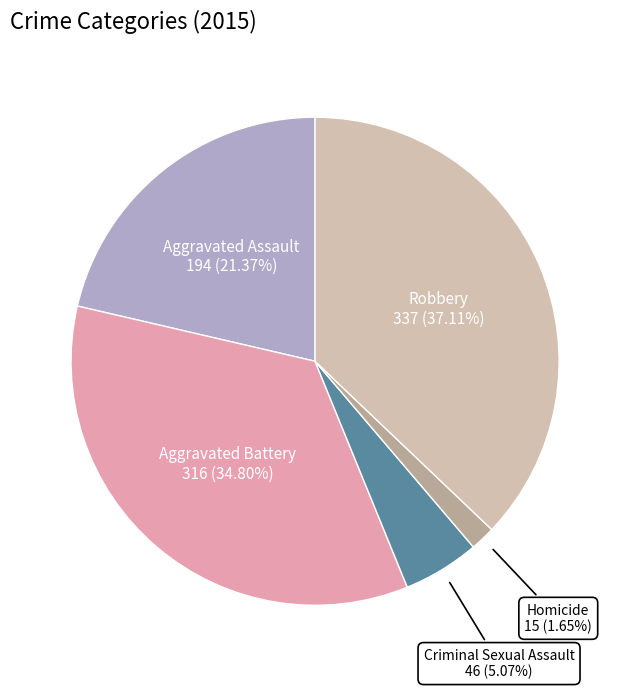

What is the ratio of the value at Aggravated Assault to the value at Robbery?

0.6